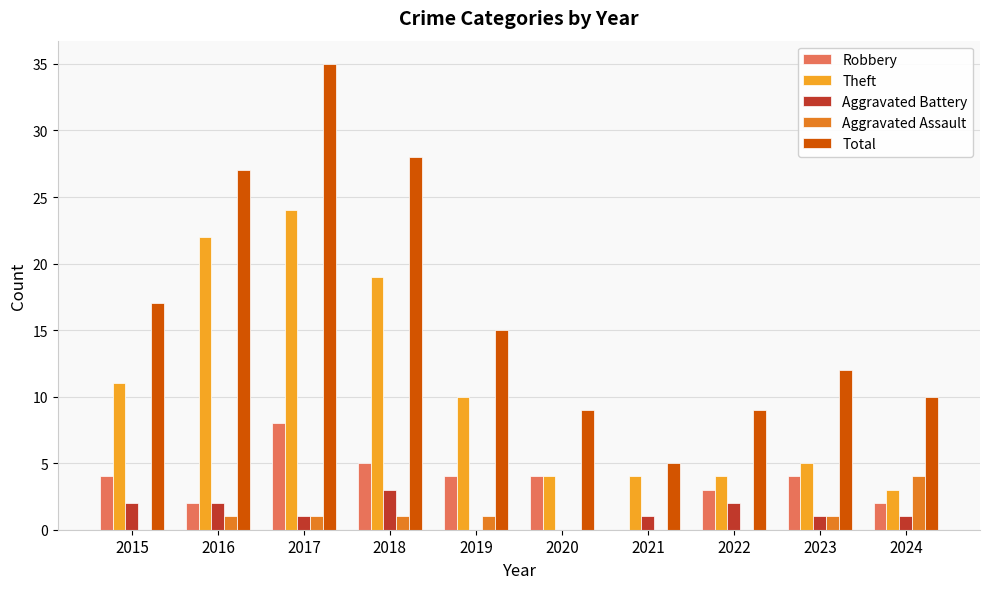

How many data points does each series have?

10